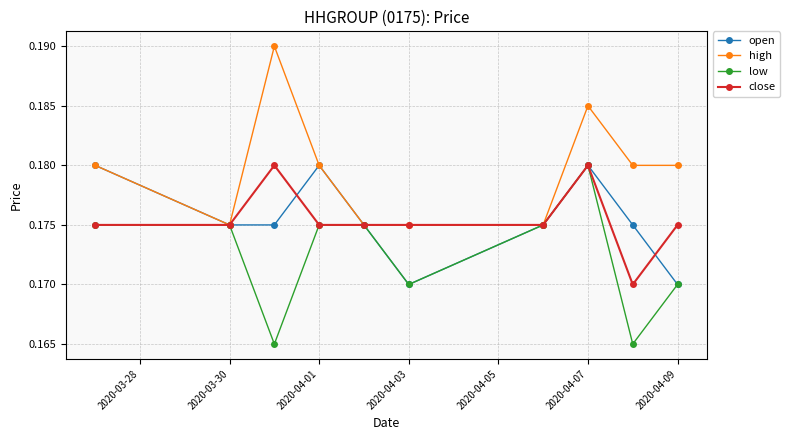

True or false: high has more than 0 interior local peaks.

True